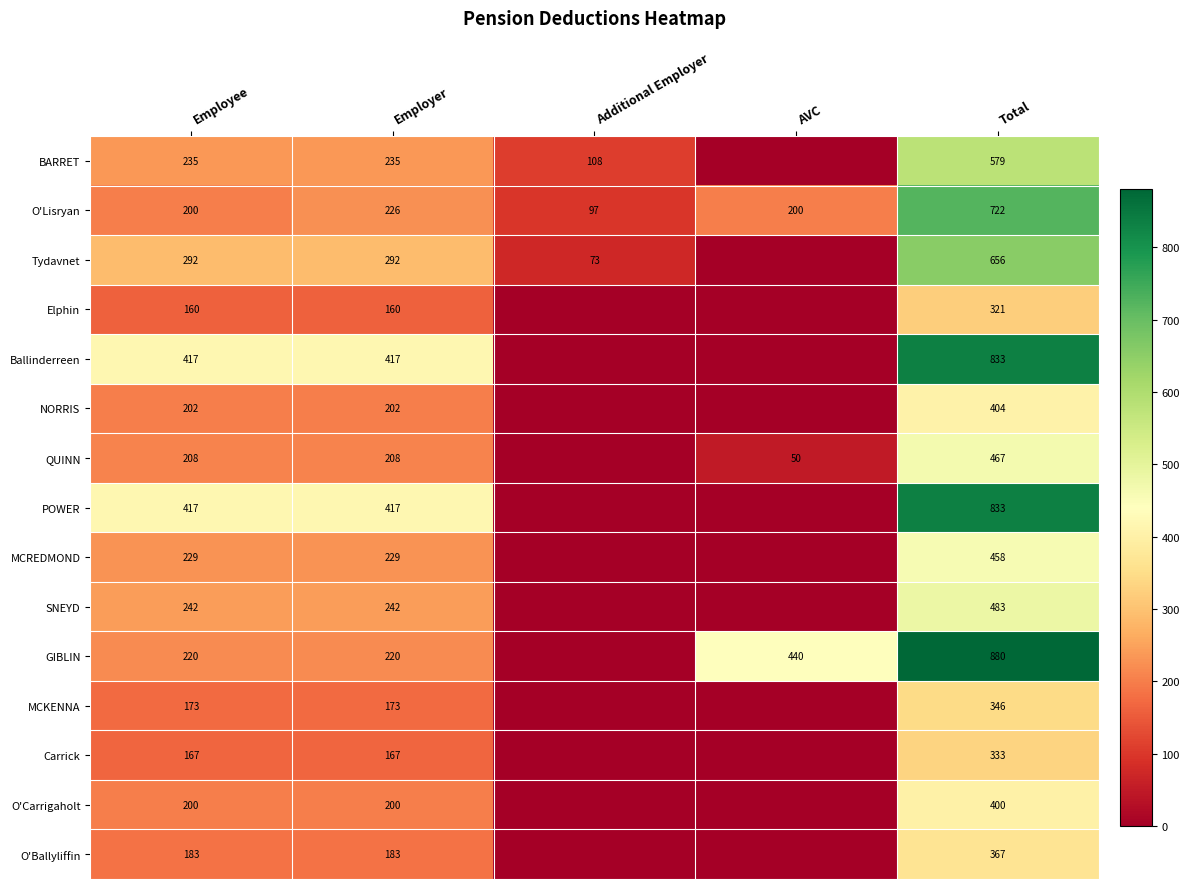

Is it true that Tydavnet equals 131 at Additional Employer?

False